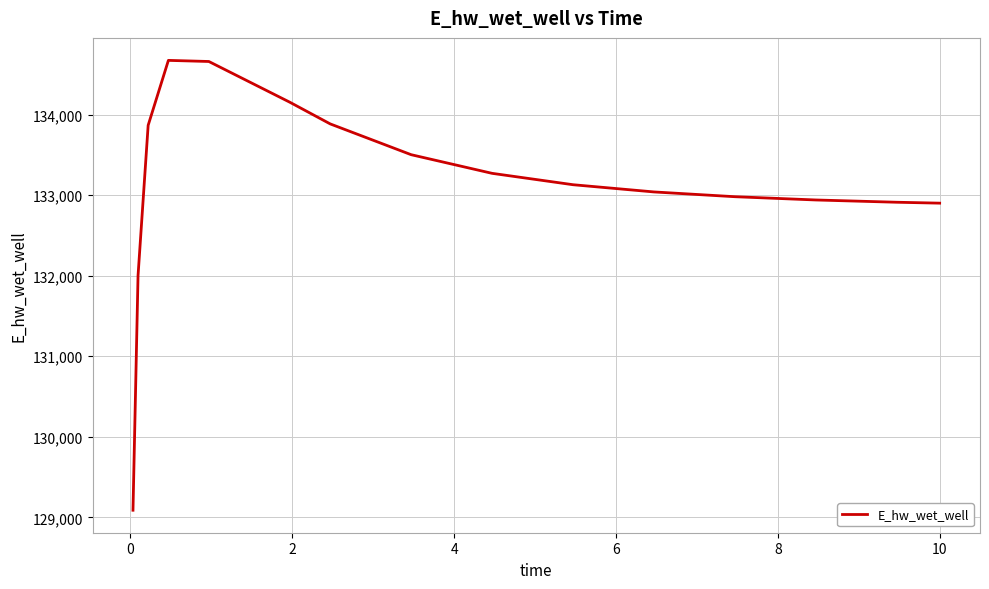

What is the minimum value shown in the chart?

129088.0